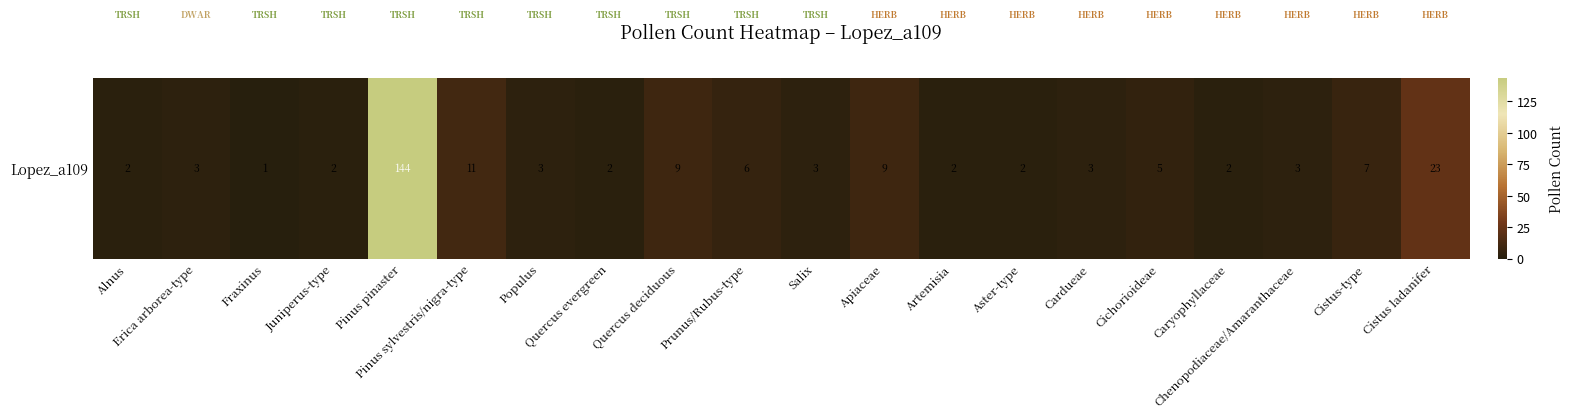

What is the sum of all values?

242